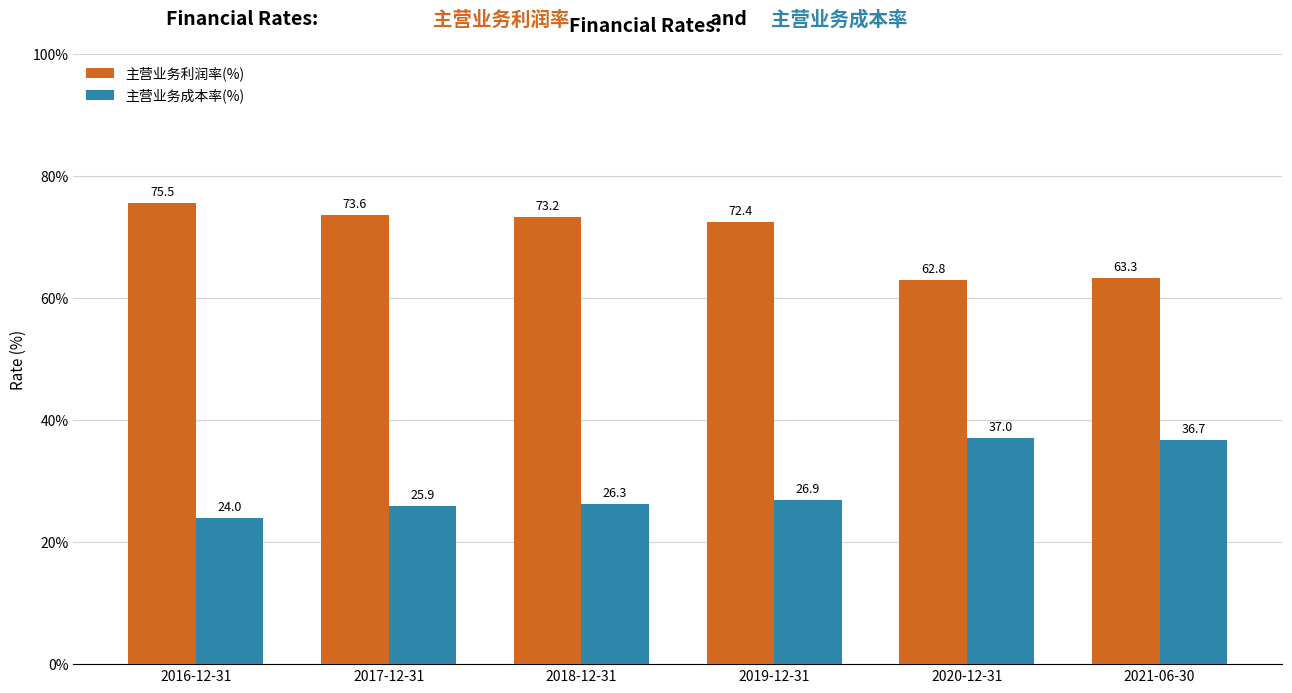

Reading left to right, transcribe all the data shown in this chart.

主营业务利润率(%): 75.5	73.6	73.2	72.4	62.8	63.3
主营业务成本率(%): 24.0	25.9	26.3	26.9	37.0	36.7